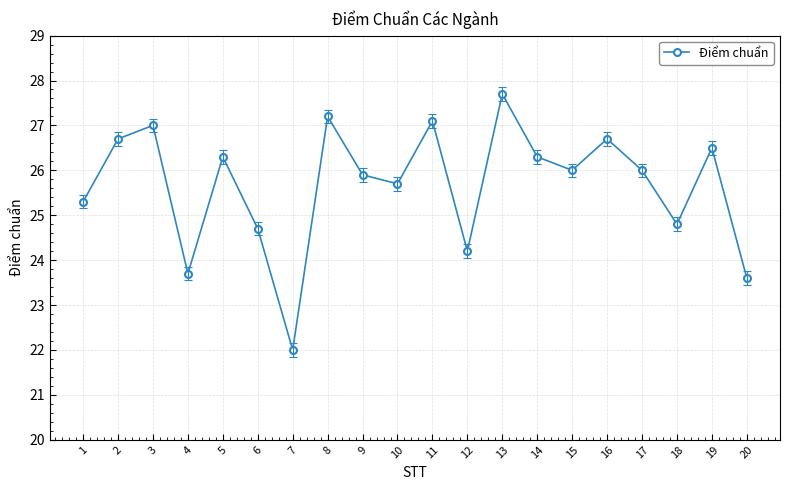

Between 15 and 3, which is larger?

3